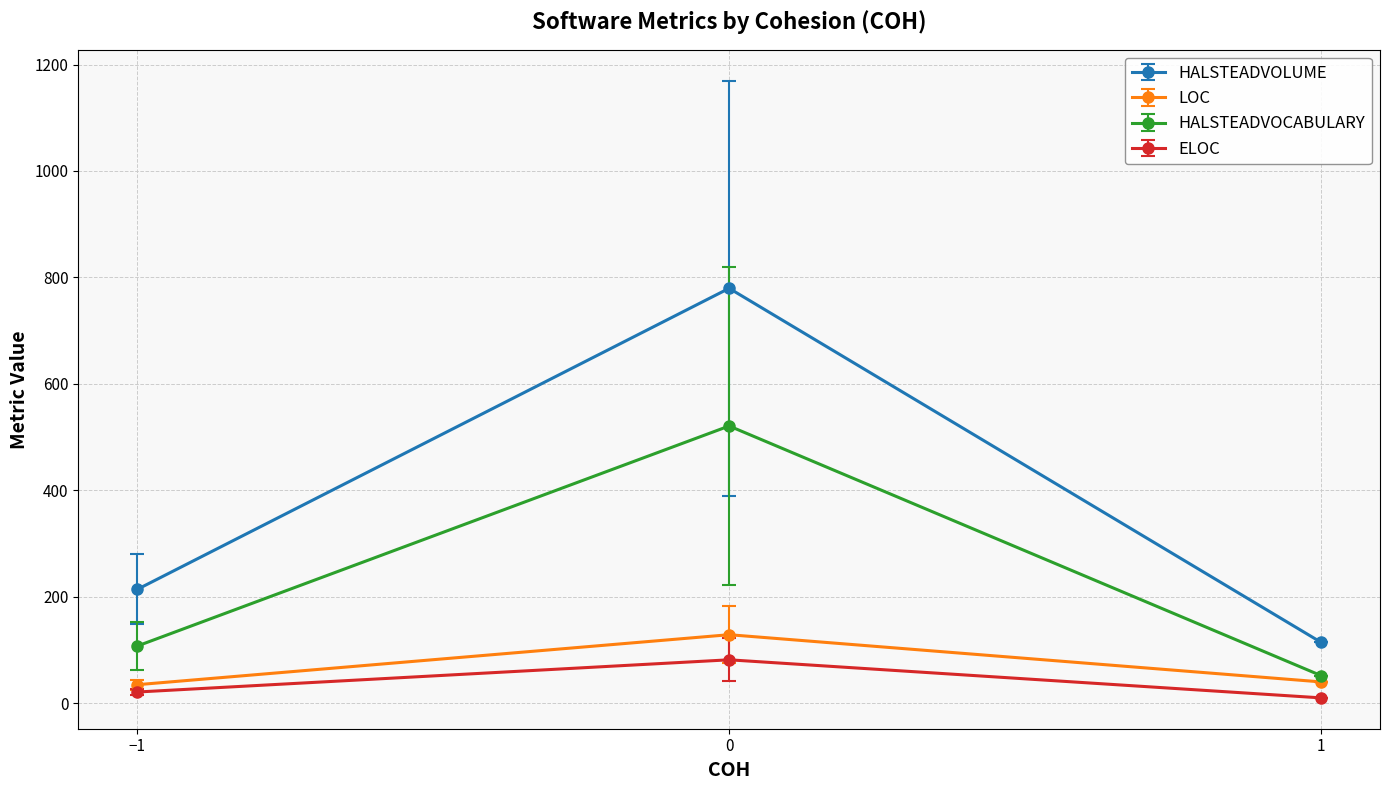

What are all the series names shown in the legend?

HALSTEADVOLUME, LOC, HALSTEADVOCABULARY, ELOC